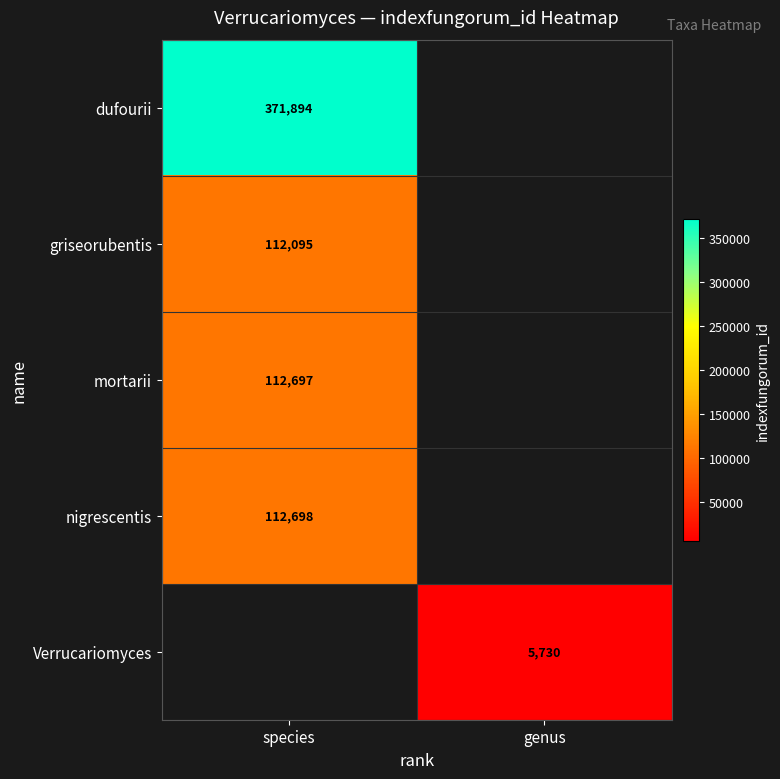

How many series are shown in this chart?

5